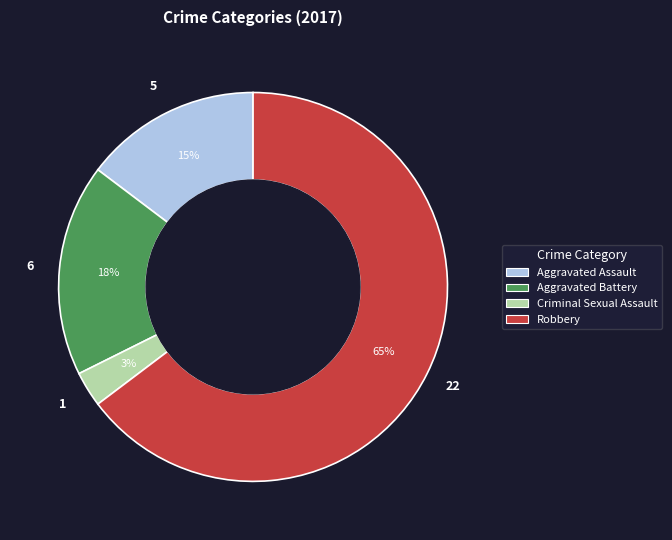

Rank the categories by value from highest to lowest.

Robbery, Aggravated Battery, Aggravated Assault, Criminal Sexual Assault